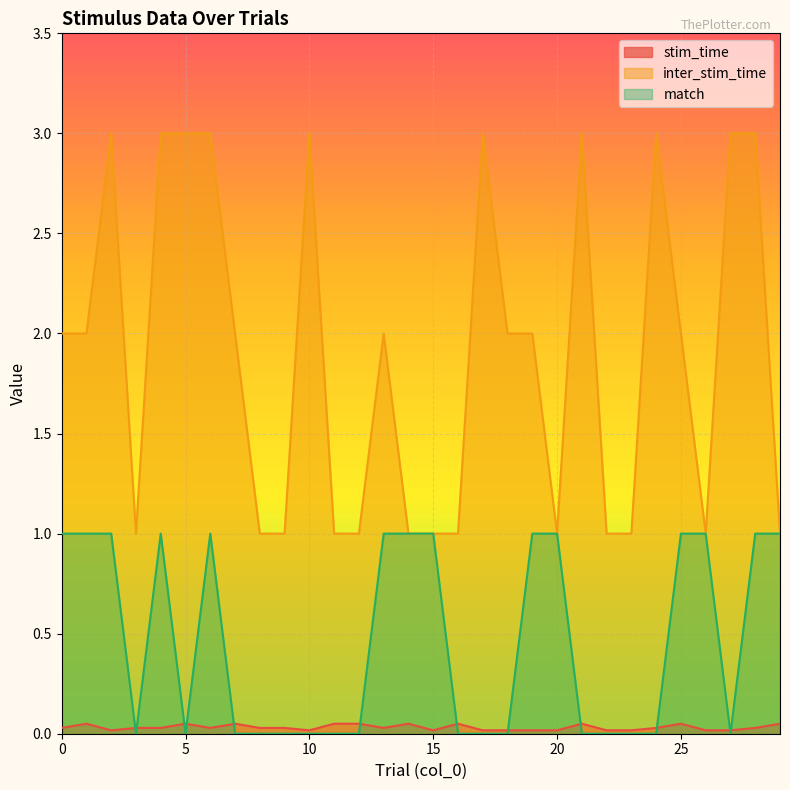

List the series in order of their peak value, lowest first.

stim_time, match, inter_stim_time